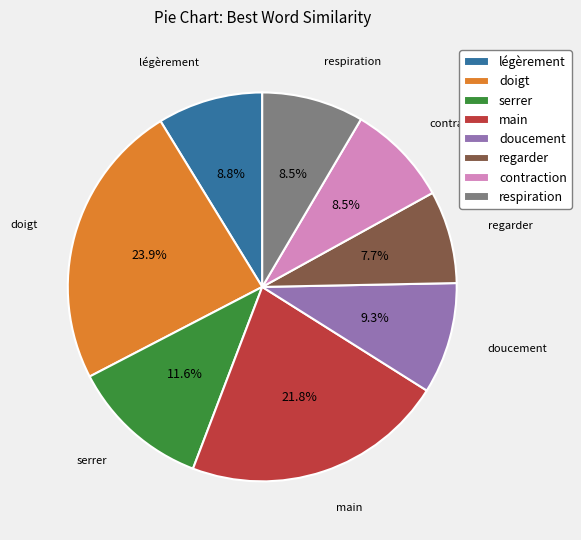

What is the largest slice in the pie chart?

doigt